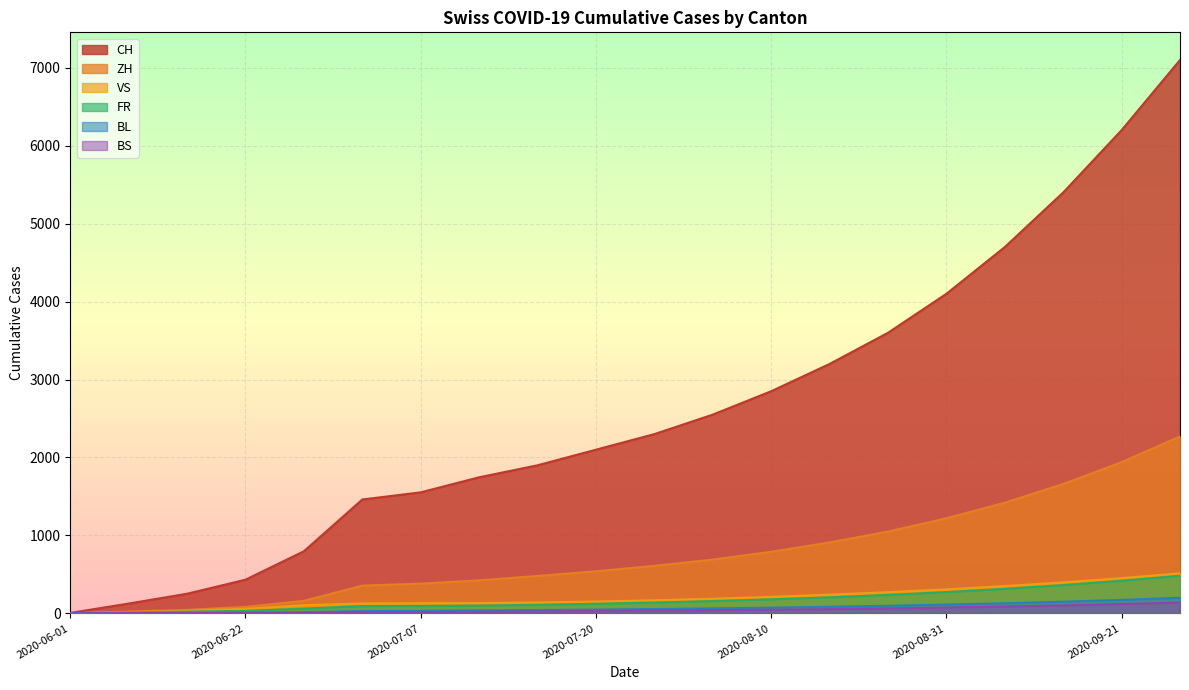

True or false: VS and BS intersect in this chart.

False